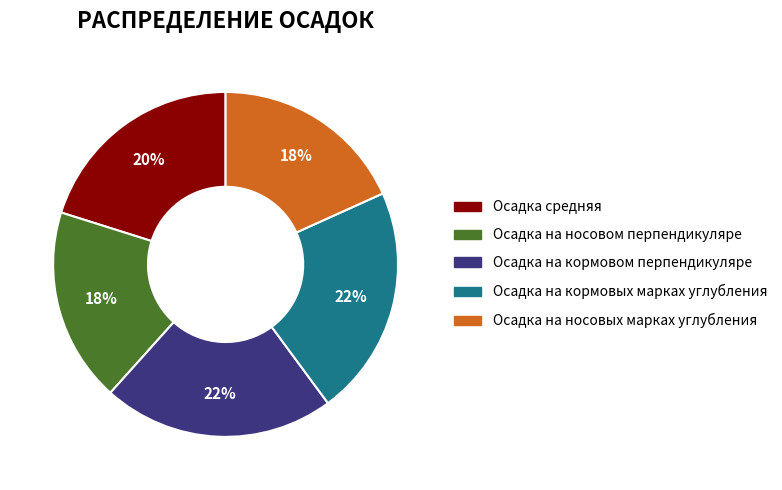

What percentage is the Осадка на носовом перпендикуляре slice, to the nearest percent?

18%